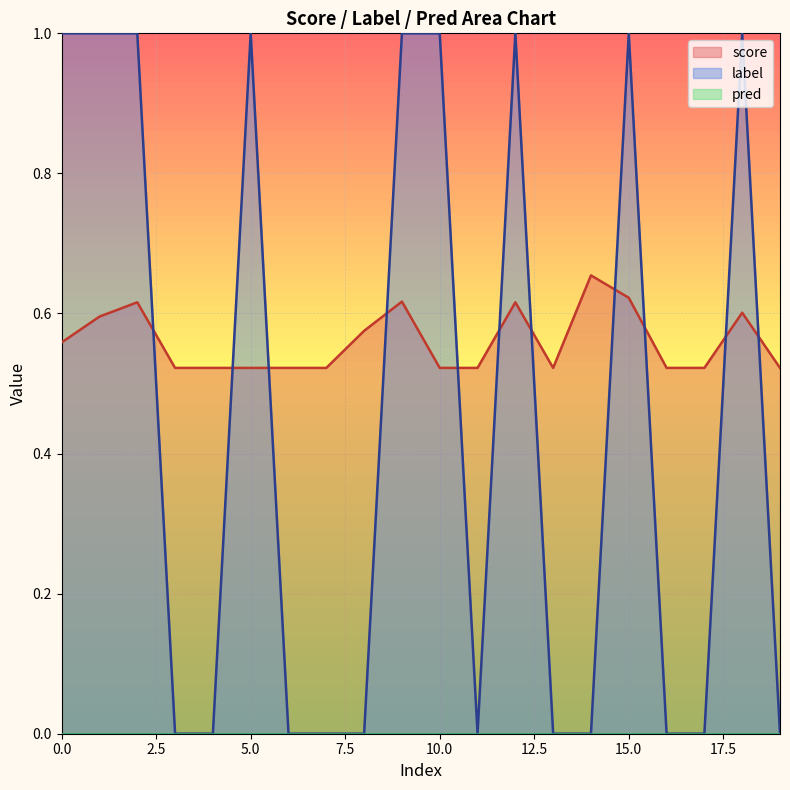

Which series has the largest total across all categories?

score